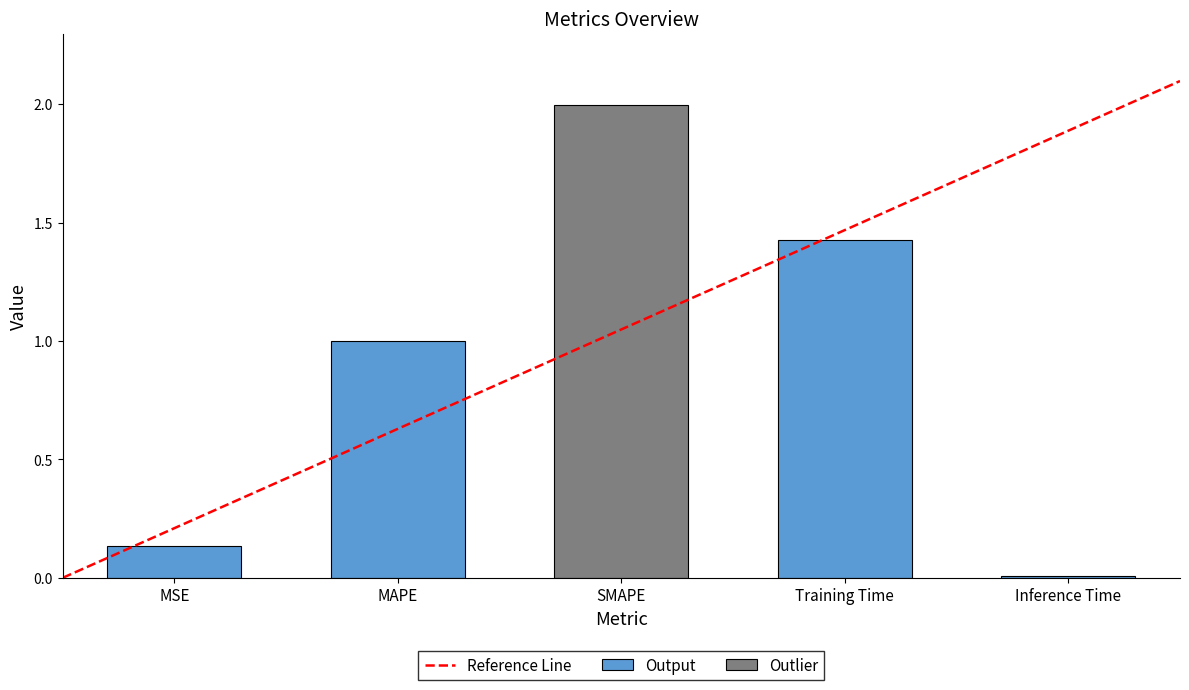

Read the value at SMAPE.

2.0